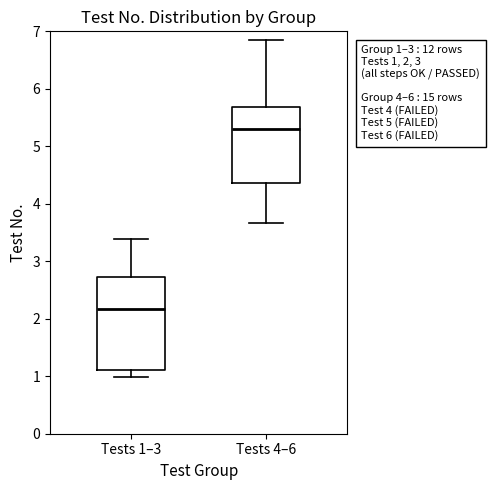

Which box has the lowest median line?

Tests 1–3